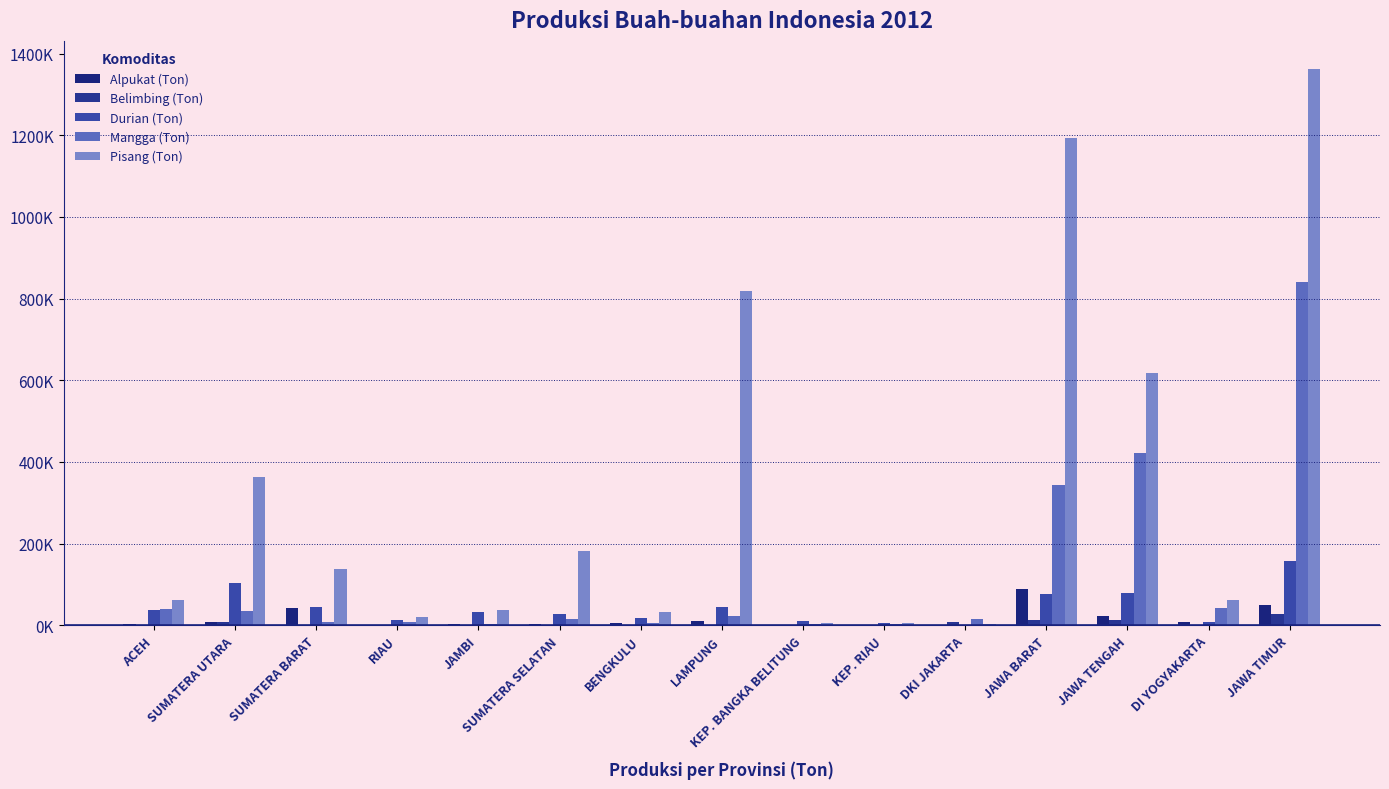

Which label corresponds to the largest value in the chart?

JAWA TIMUR